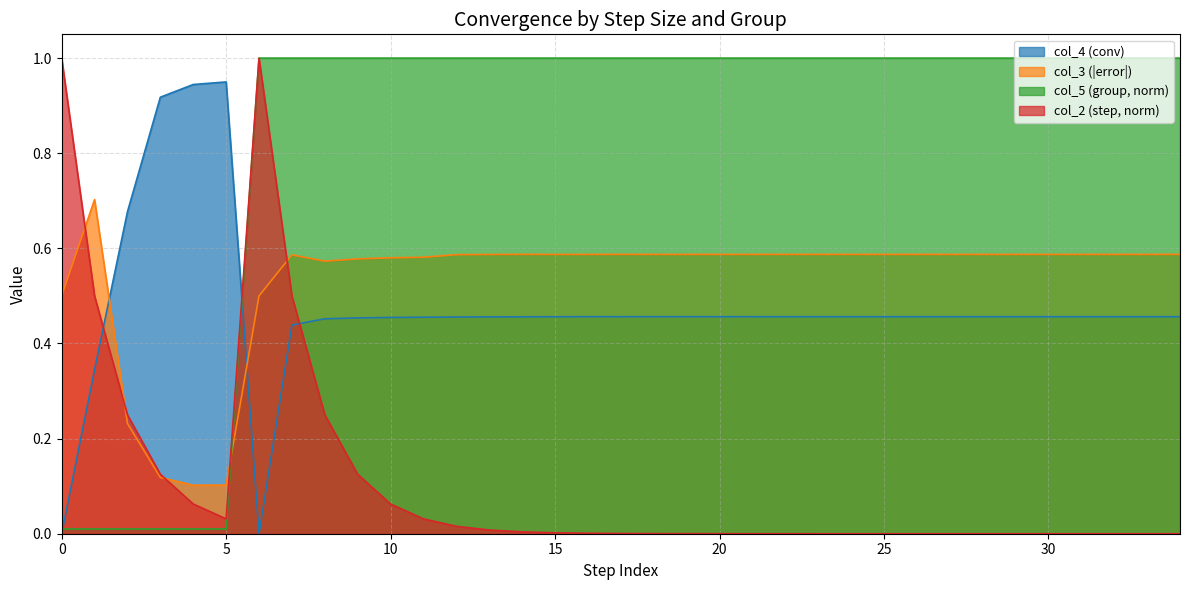

After their last crossing, which series has the higher values: col_4 (conv) or col_3 (error)?

col_3 (error)